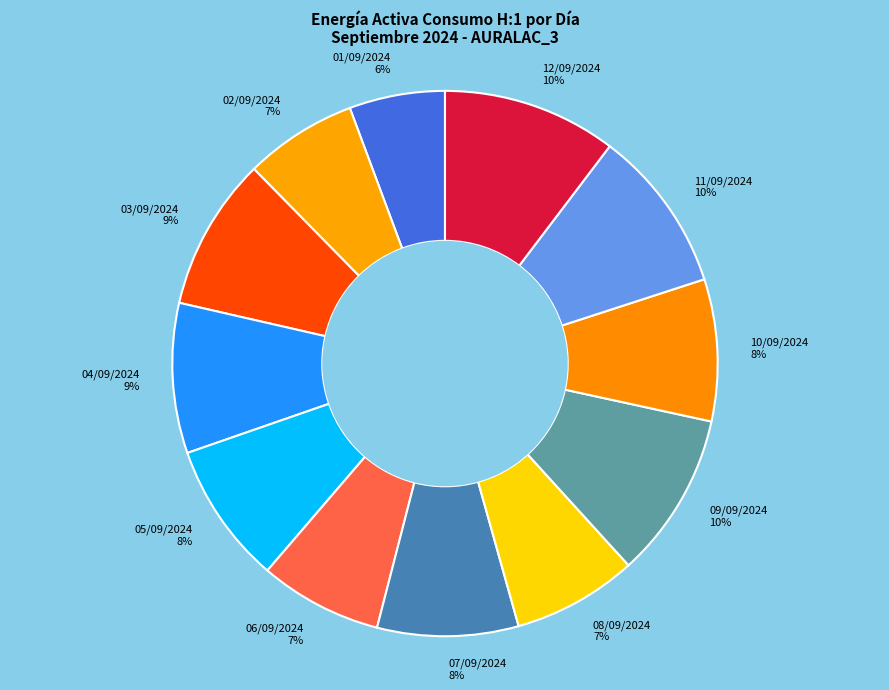

How many slices are in this pie chart?

12